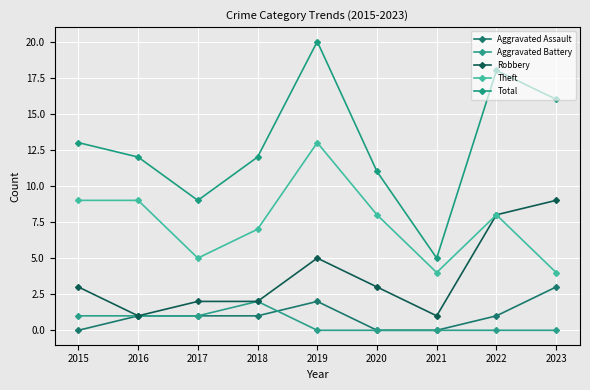

What is the sum of the Aggravated Assault values at 2016 and 2017?

2